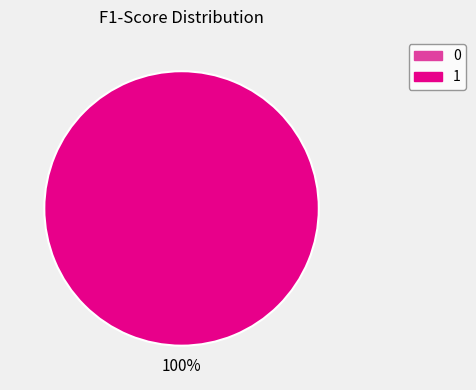

How many segments does this pie chart have?

2